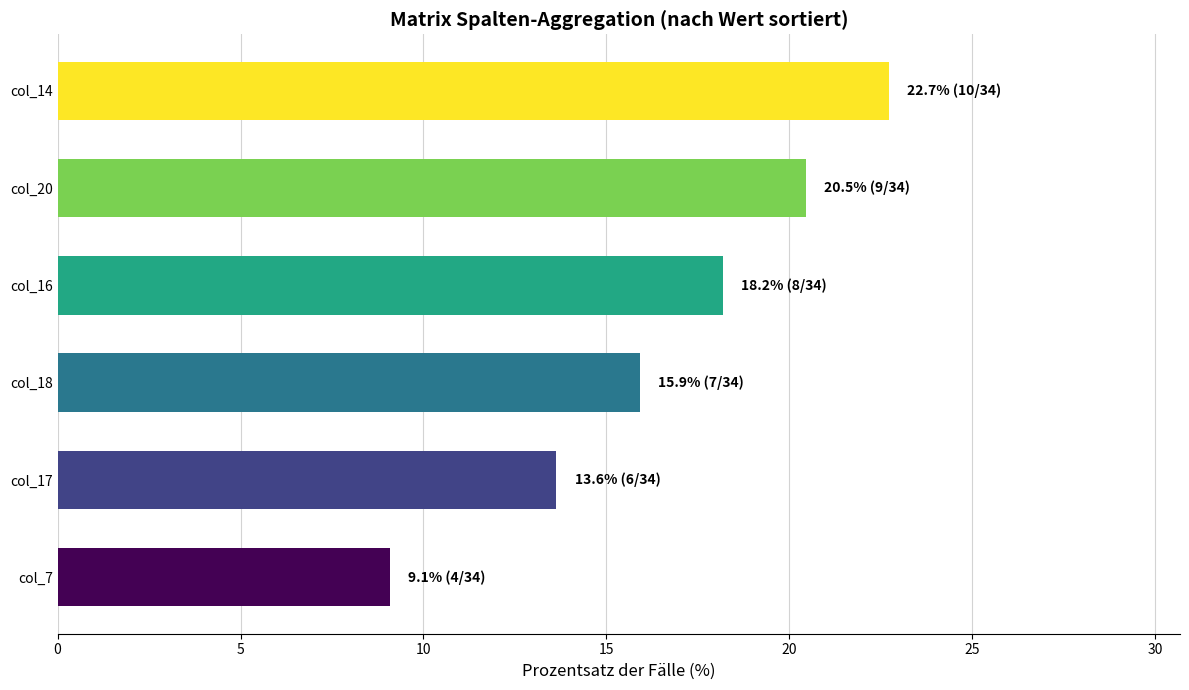

List the labels in order of value, largest first.

col_14, col_20, col_16, col_18, col_17, col_7